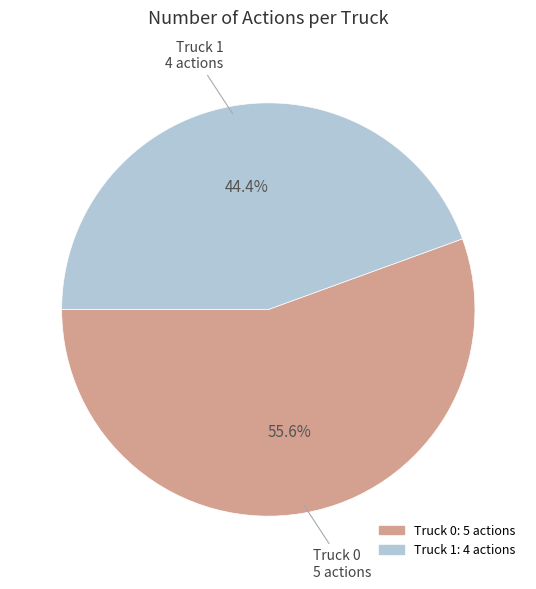

Is Truck 1 the majority of the pie?

No